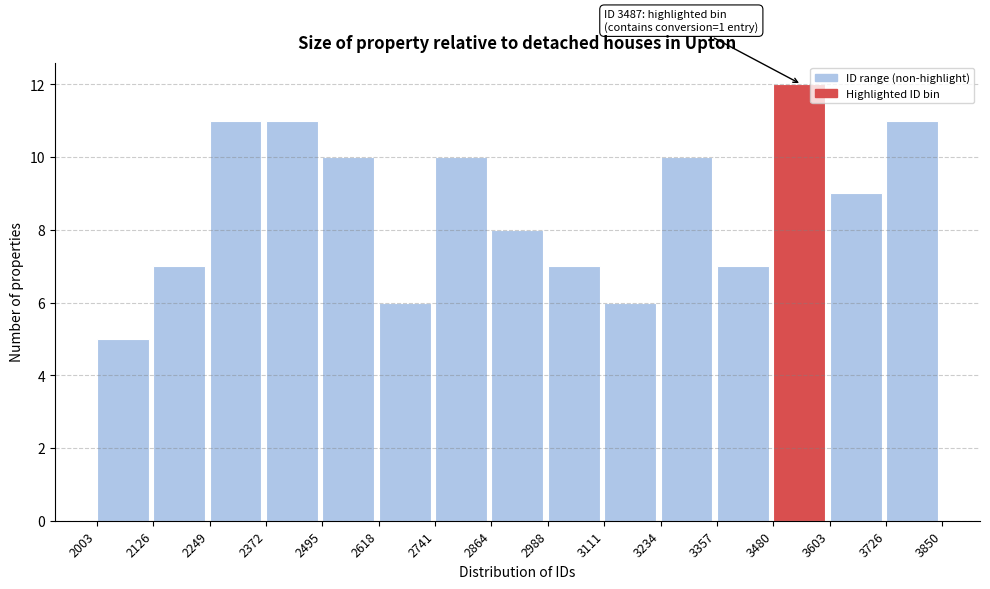

Which range on the x-axis has the tallest bar?

3480 to 3603